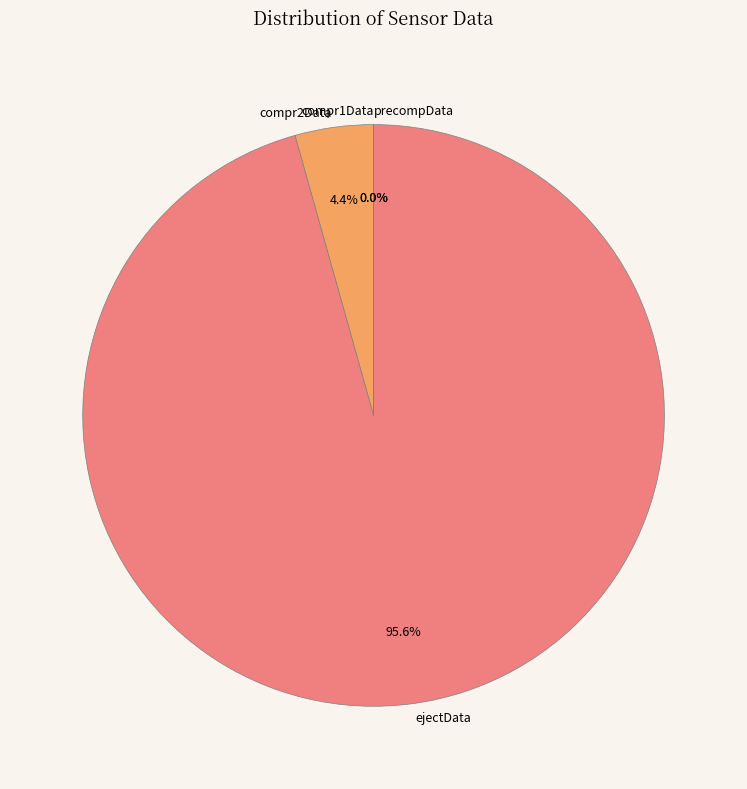

Which category accounts for the majority?

ejectData